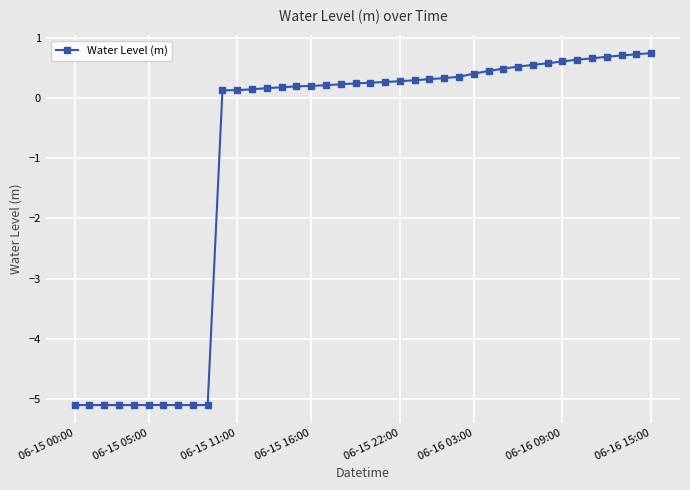

What is the value of the 9th point from the left?

-5.1